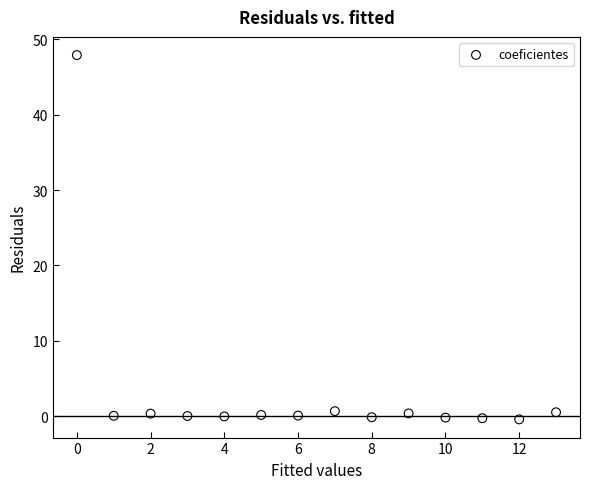

What is the range of Y values (max minus min)?

48.3